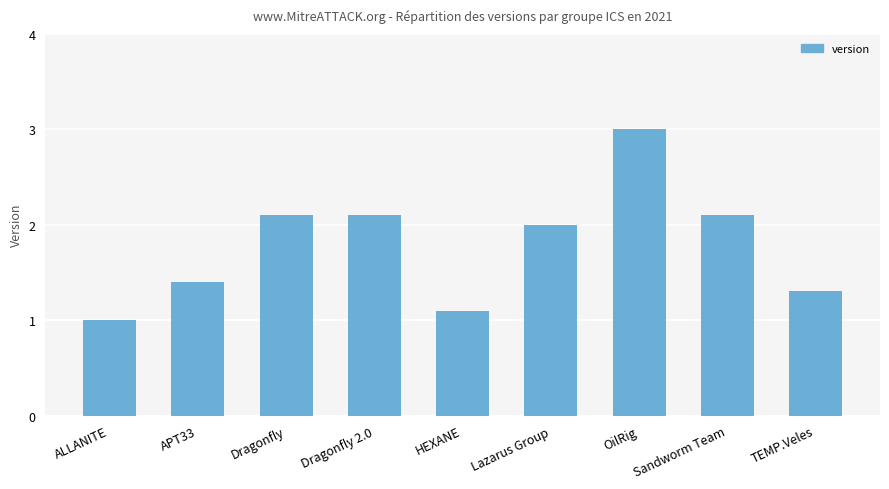

The chart shows a value of 0.6 at Sandworm Team. True or false?

False